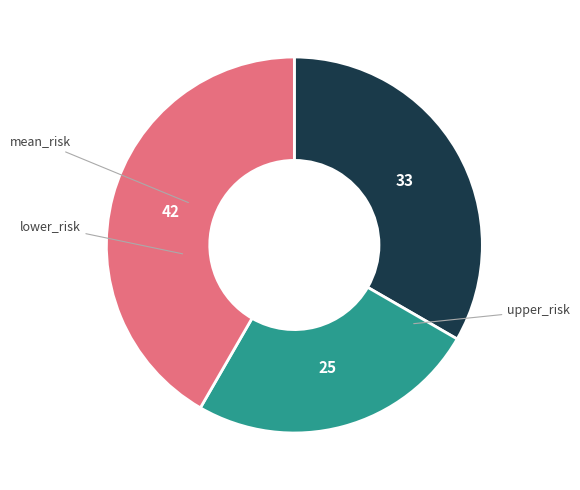

To the nearest percent, what is the difference between the largest and smallest slice percentages?

17%